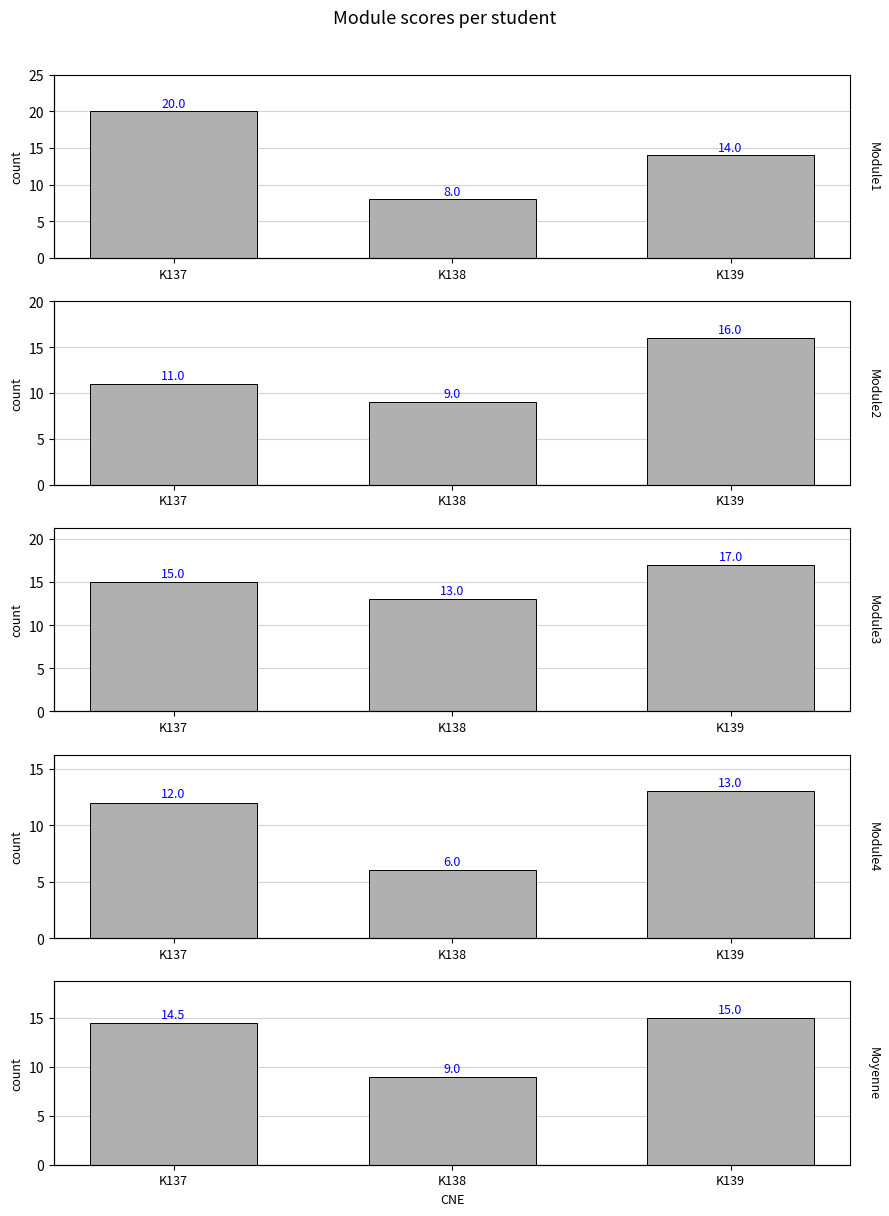

Where is Moyenne nearest to the value 12?

K137